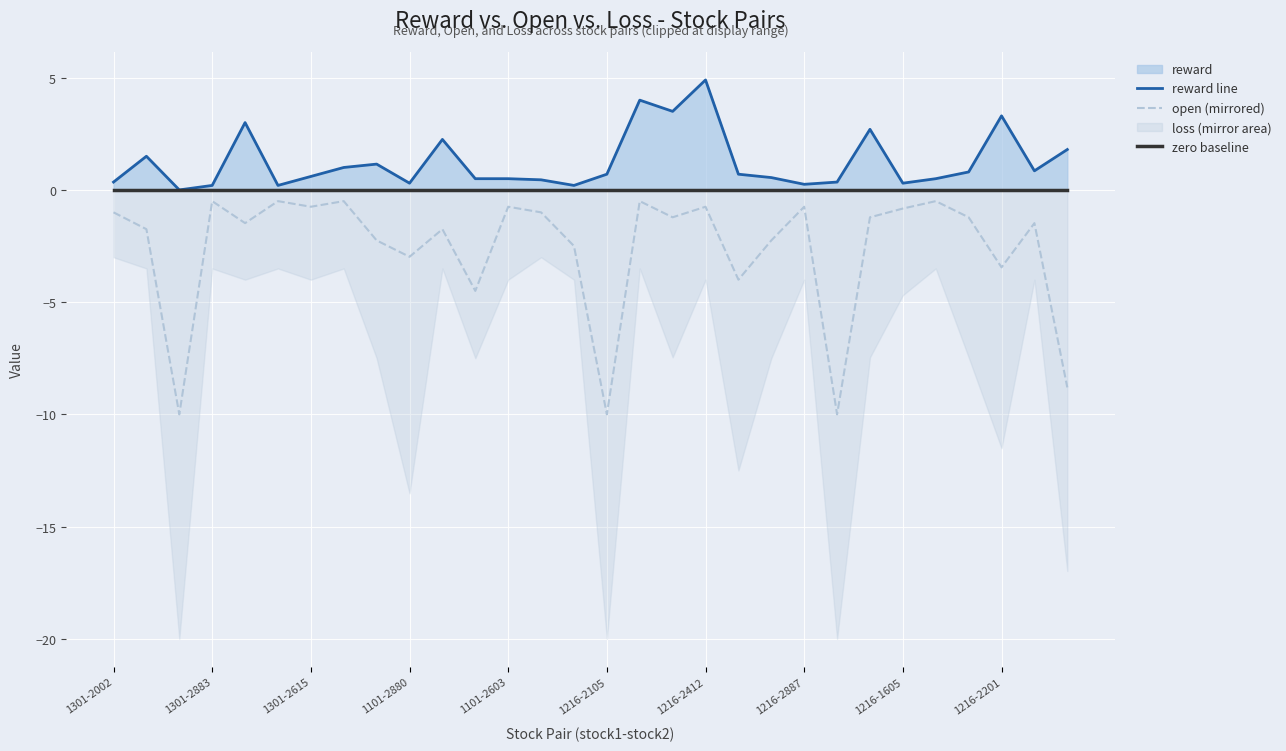

What is the sum of all open (mirrored) values?

-79.2